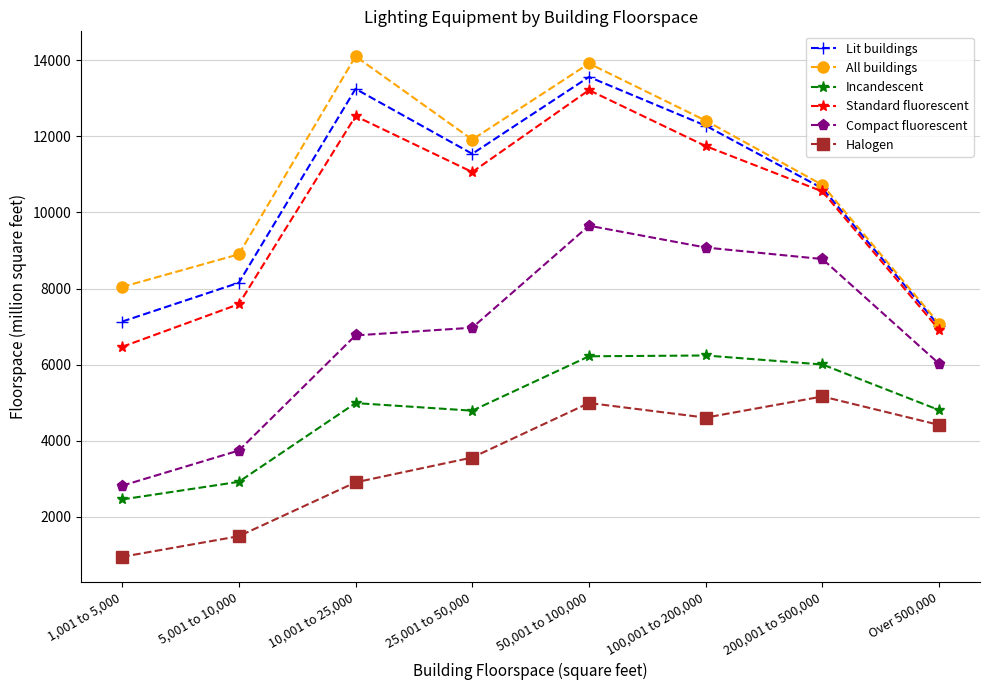

What are all the series names shown in the legend?

Lit buildings, All buildings, Incandescent, Standard fluorescent, Compact fluorescent, Halogen